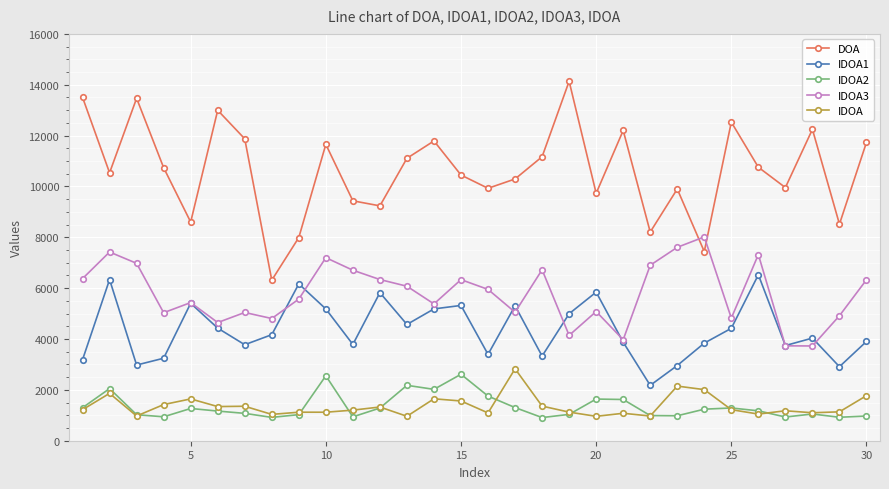

What is the maximum value shown in the chart?

14136.7